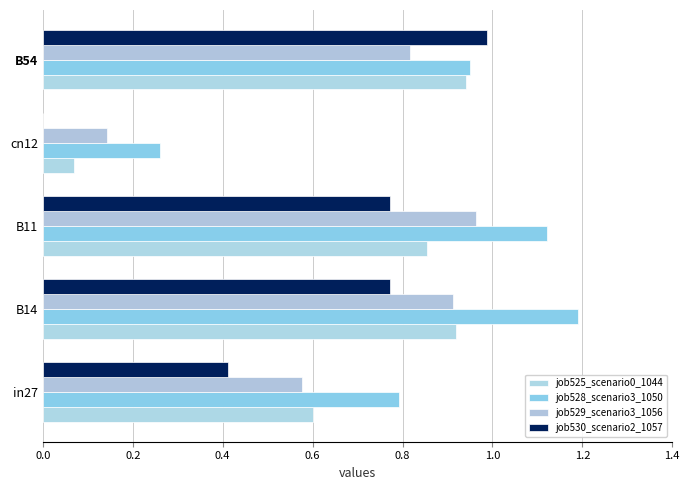

Reading left to right, list all the values displayed in this chart.

job525_scenario0_1044: 0.6	0.9	0.9	0.1	0.9
job528_scenario3_1050: 0.8	1.2	1.1	0.3	1.0
job529_scenario3_1056: 0.6	0.9	1.0	0.1	0.8
job530_scenario2_1057: 0.4	0.8	0.8	0.0	1.0